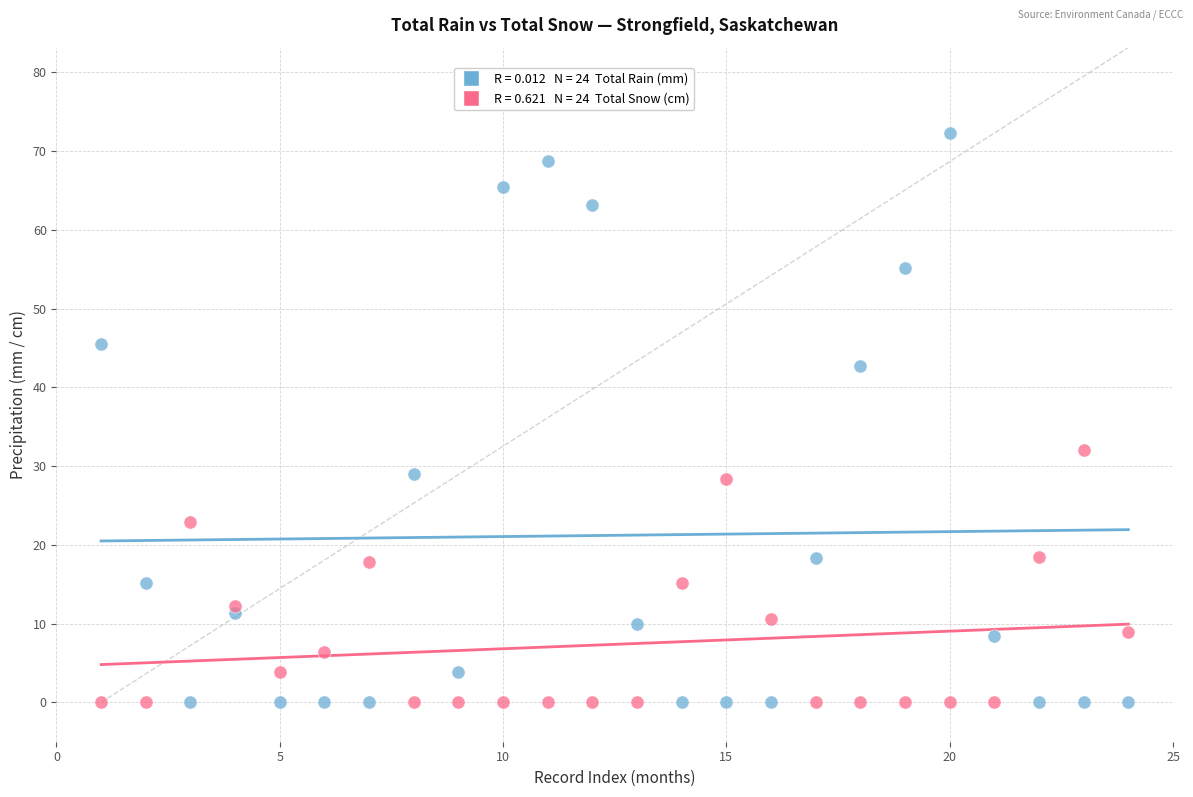

Across all series, what Y value is closest to 36?

32.1